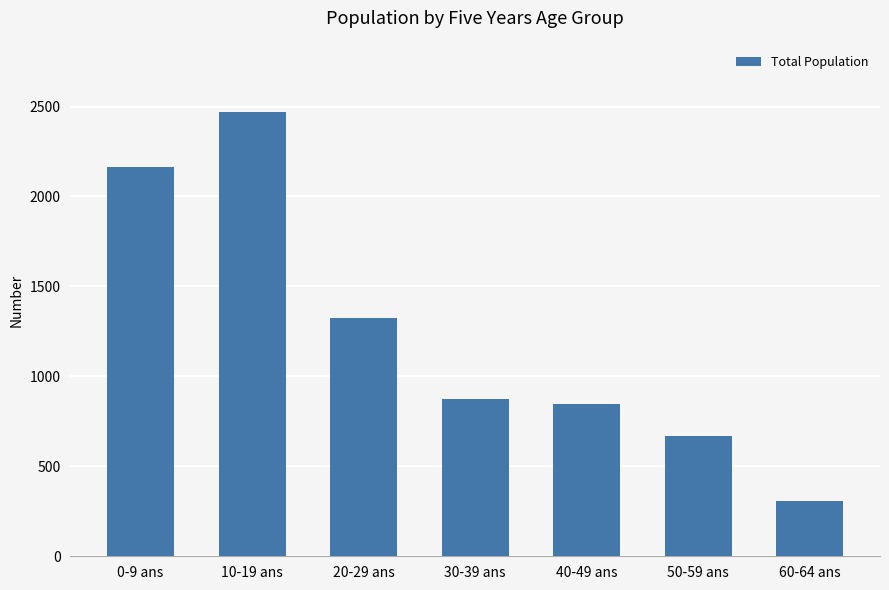

What is the label of the 5th bar from the left?

40-49 ans